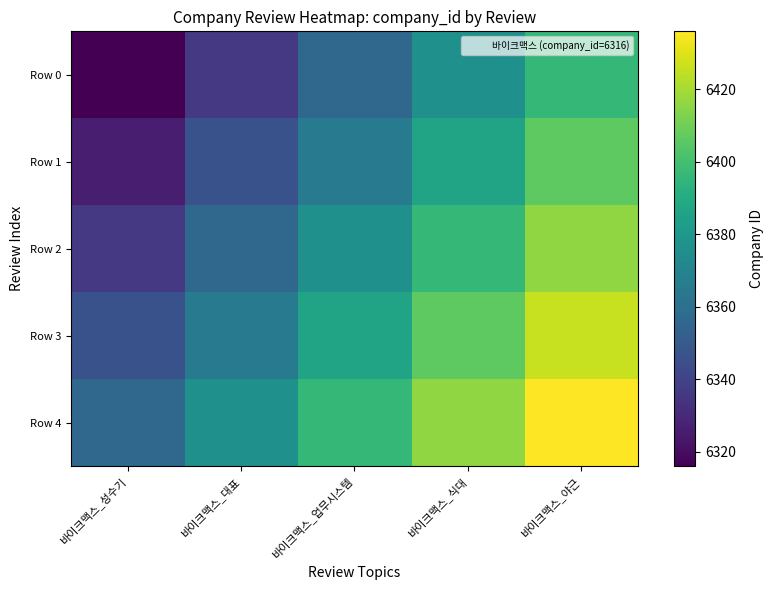

Which series has the widest spread of values?

Row 0